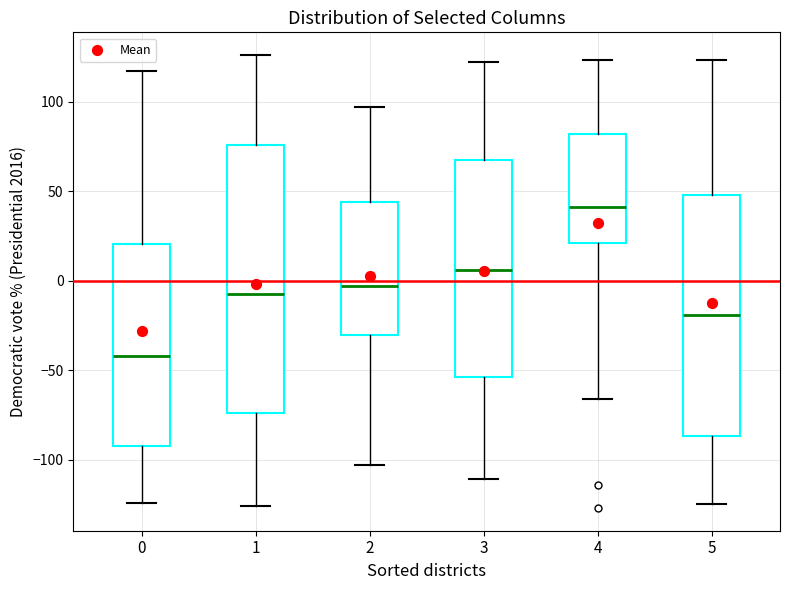

Reading left to right, read every box against the y-axis: the position of its median line, the range the box covers, and the ends of its whiskers. The values are not printed on the chart, so give them approximately, as read against the axis.

0: median -40, box -90 to 20, whiskers -125 to 115
1: median -5, box -75 to 75, whiskers -125 to 125
2: median -5, box -30 to 45, whiskers -105 to 95
3: median 5, box -55 to 65, whiskers -110 to 120
4: median 40, box 20 to 80, whiskers -65 to 125
5: median -20, box -85 to 50, whiskers -125 to 125